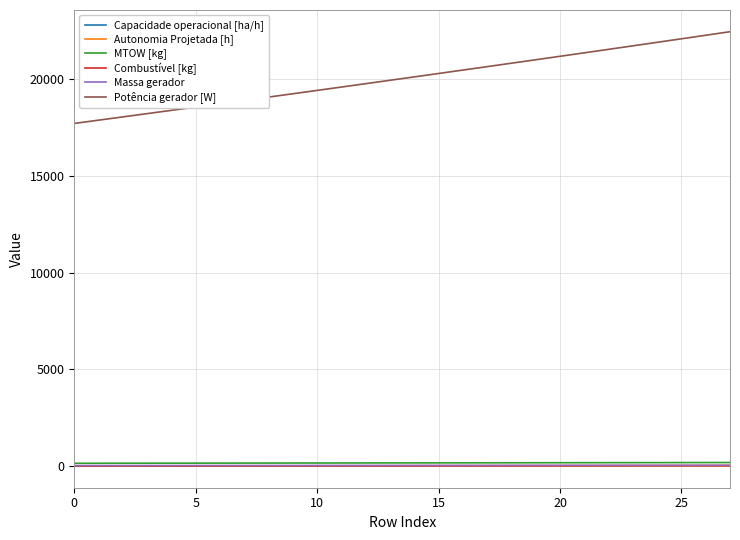

True or false: Autonomia Projetada [h] and Potência gerador [W] intersect in this chart.

False